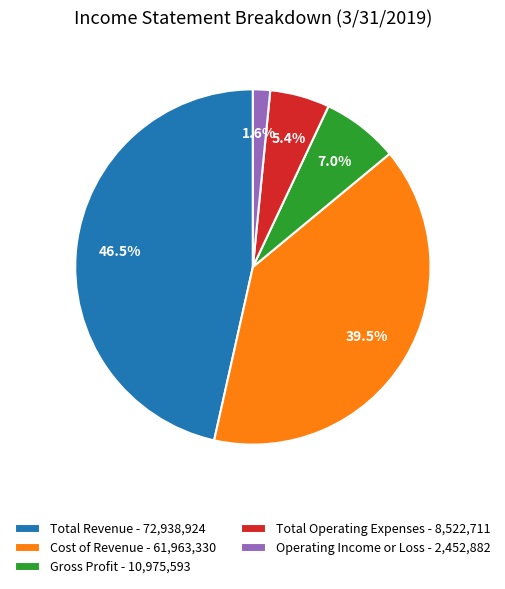

Is Gross Profit the majority of the pie?

No